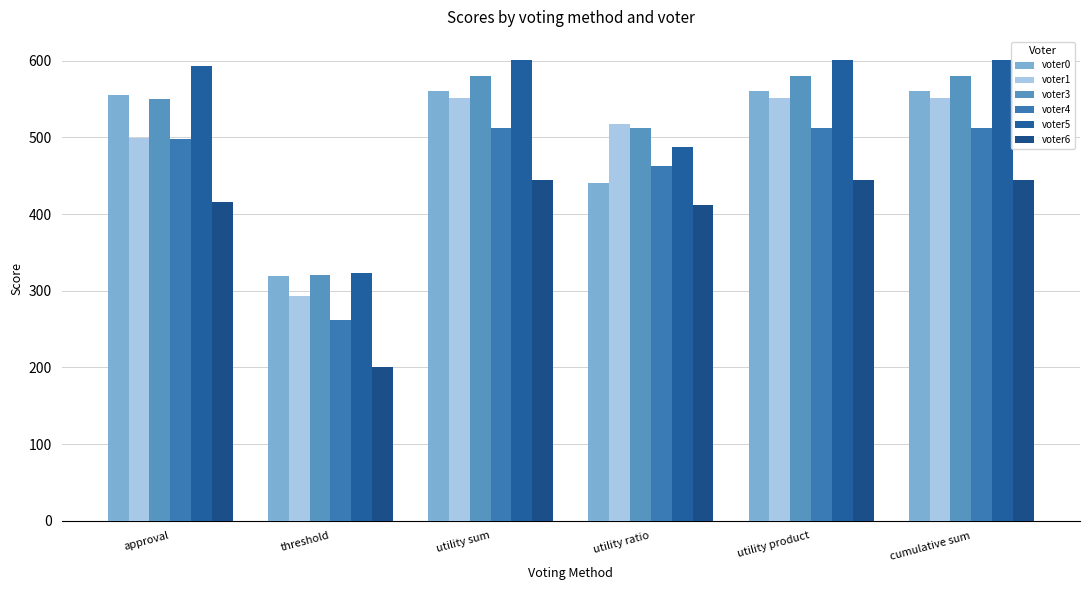

Reading right to left, transcribe all the data shown in this chart.

voter0: 561	561	441	561	319	555
voter1: 551	551	517	551	293	499
voter3: 580	580	512	580	320	550
voter4: 512	512	462	512	262	498
voter5: 601	601	487	601	323	593
voter6: 444	444	412	444	200	416